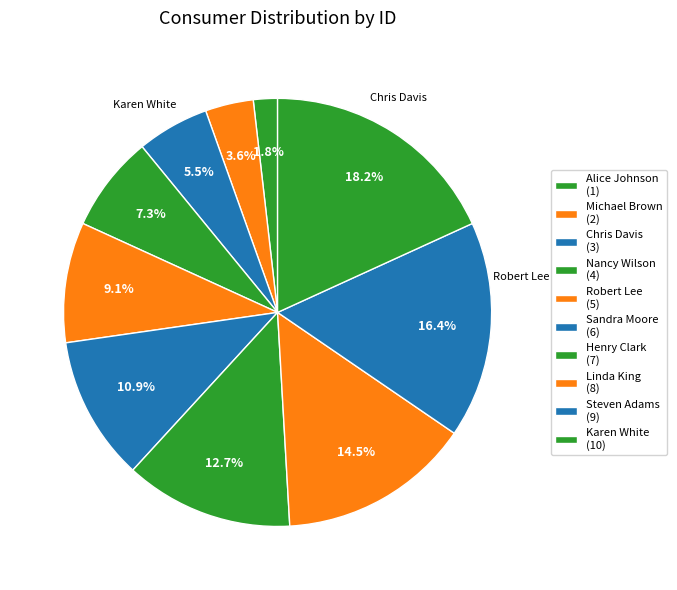

Which slice is the largest?

Karen White